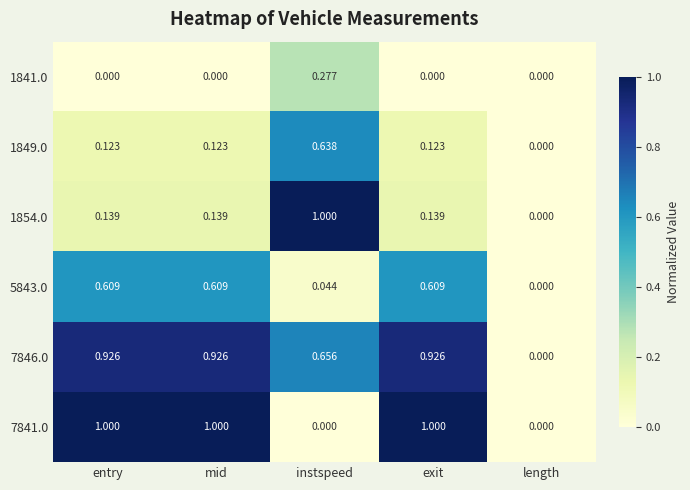

Which category has the lowest value in the 1854.0 series?

length